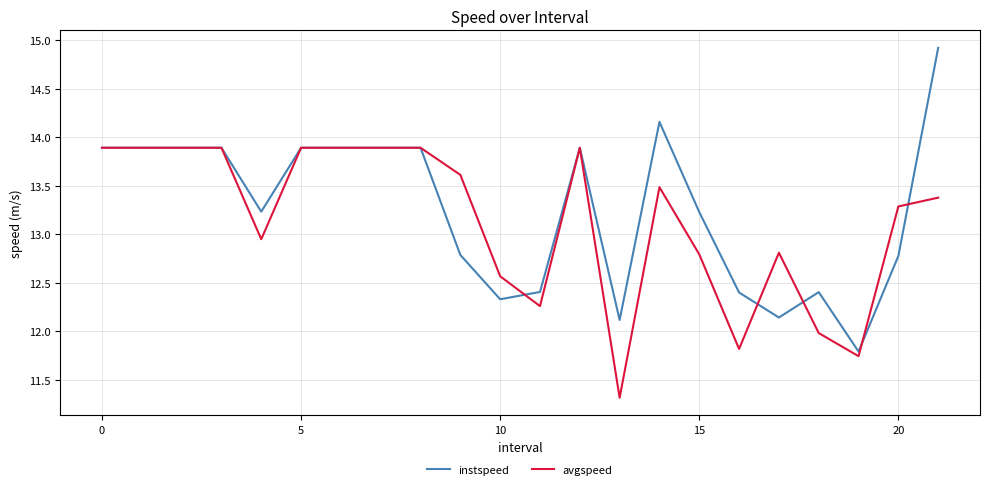

What is the minimum value shown in the chart?

11.3